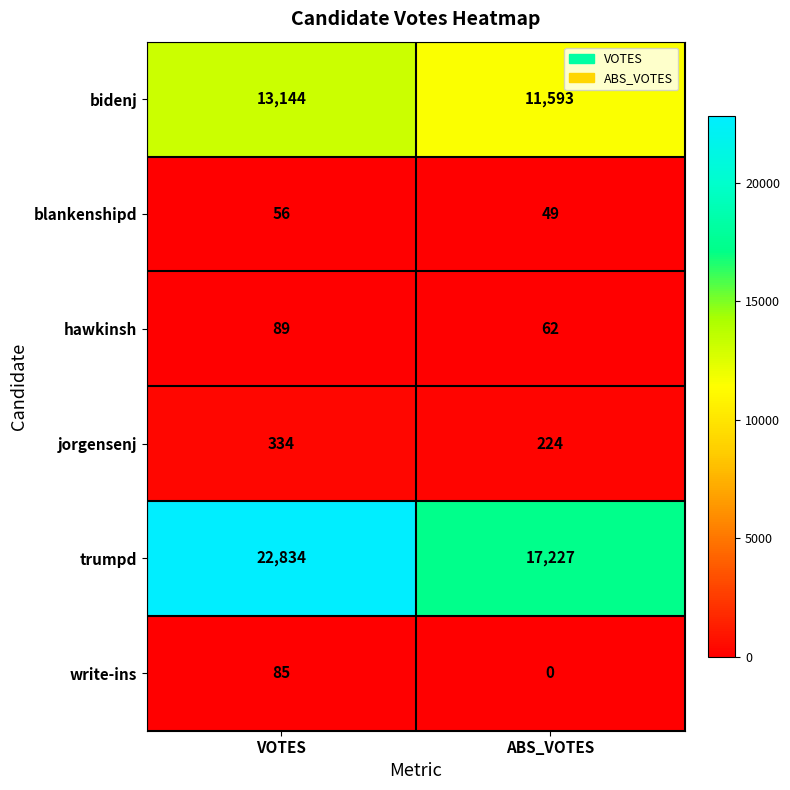

The value of hawkinsh at ABS_VOTES is 62. True or false?

True